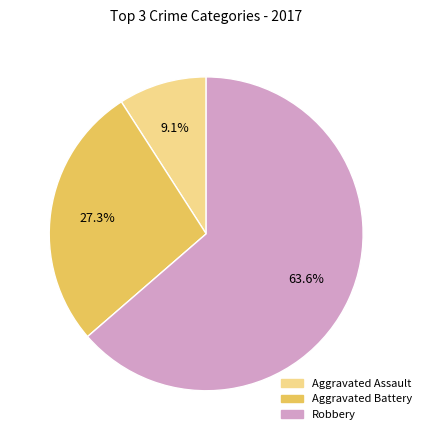

What portion of the pie excludes Aggravated Battery?

72.7%